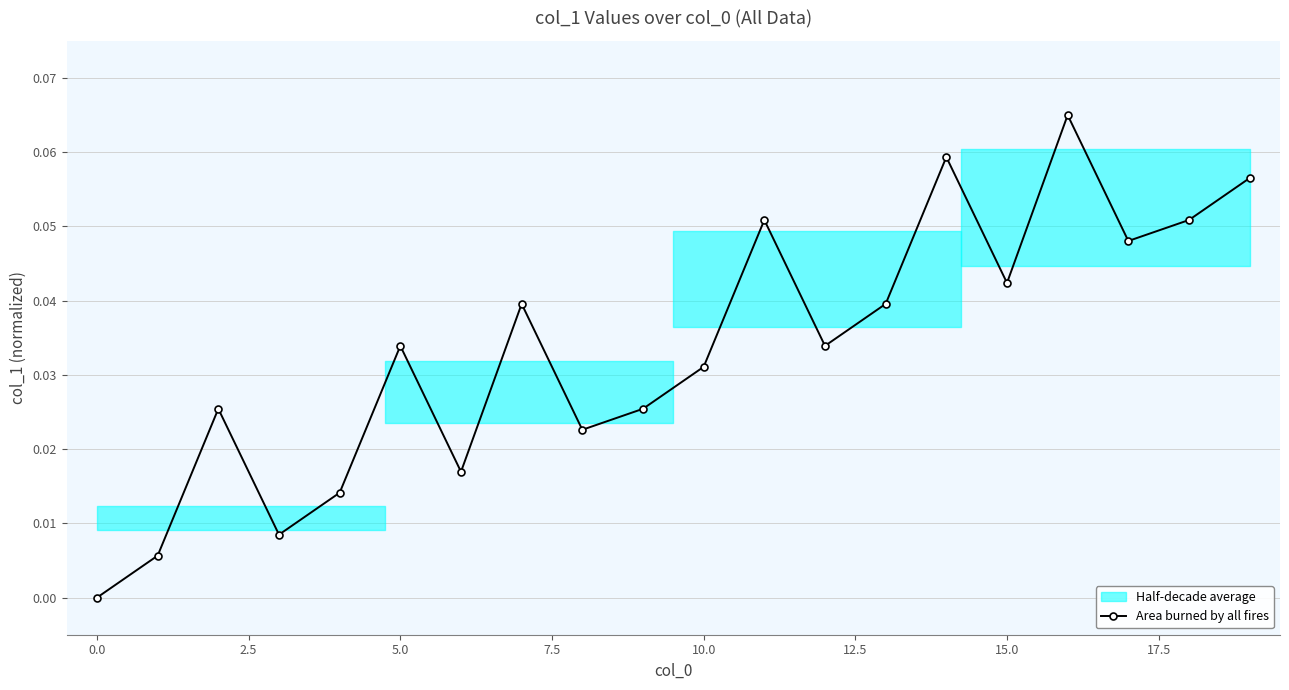

How many values are above zero?

19